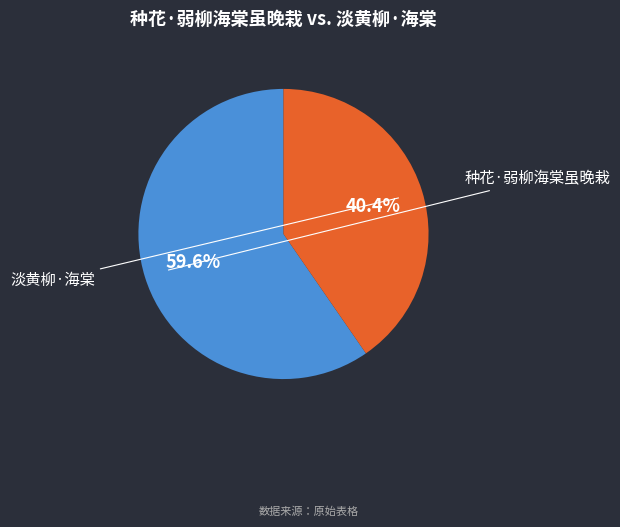

What percentage is NOT represented by 种花·弱柳海棠虽晚栽?

40.4%